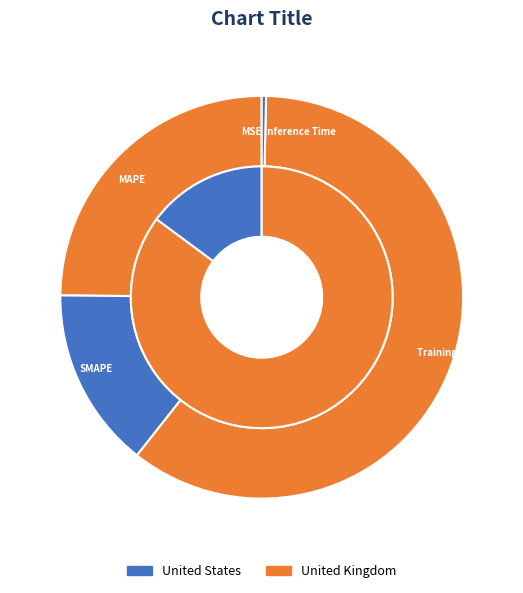

The Inference Time slice represents 6% of the pie. True or false?

False